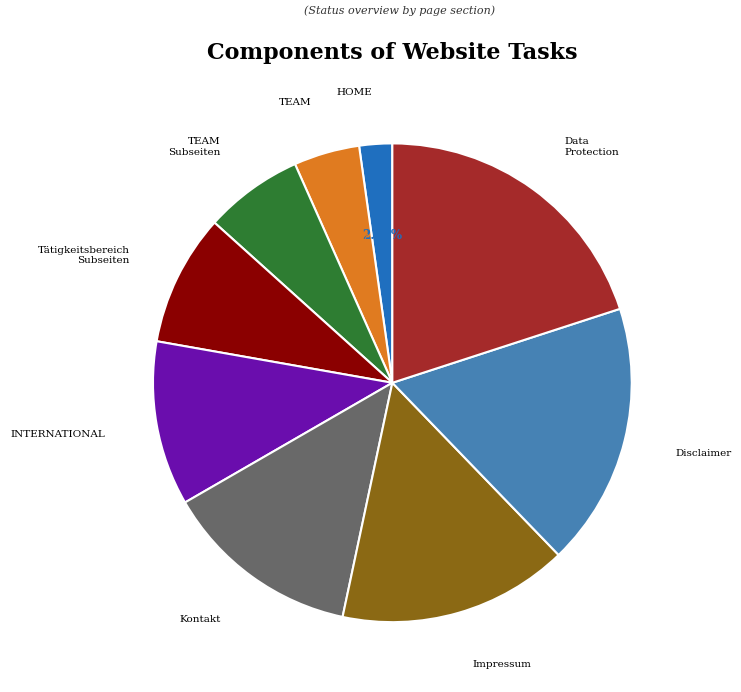

Is there a majority slice in this chart?

No